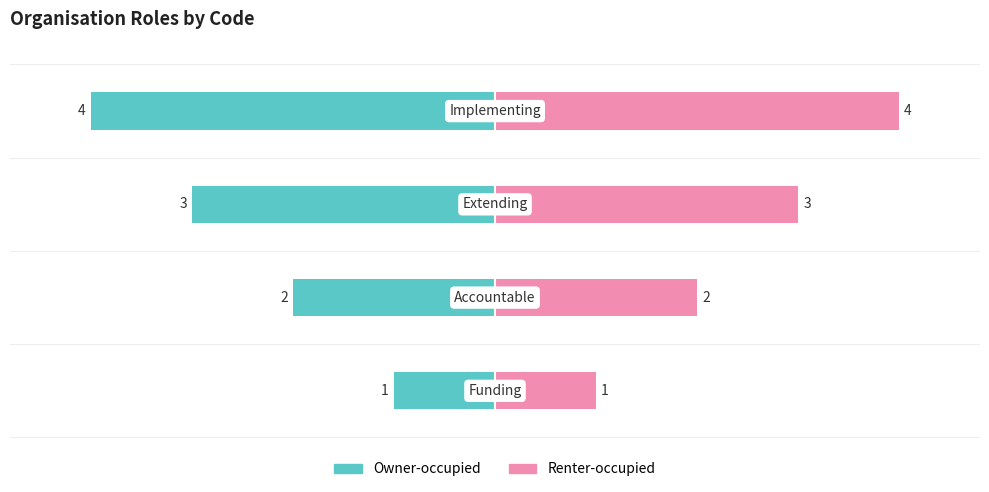

How many values in the Renter-occupied series are below 3?

2